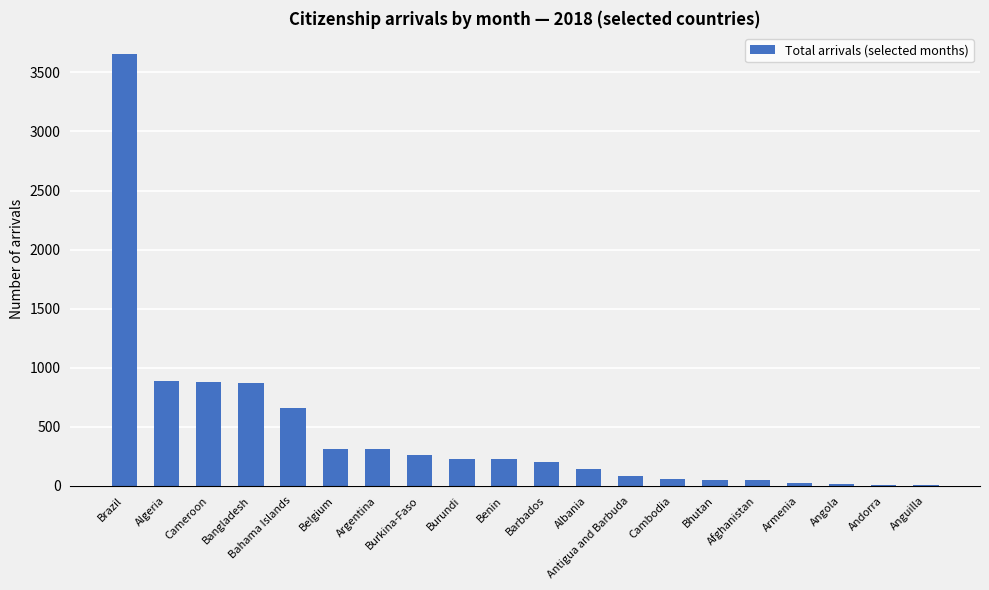

What is the sum of all values?

8937